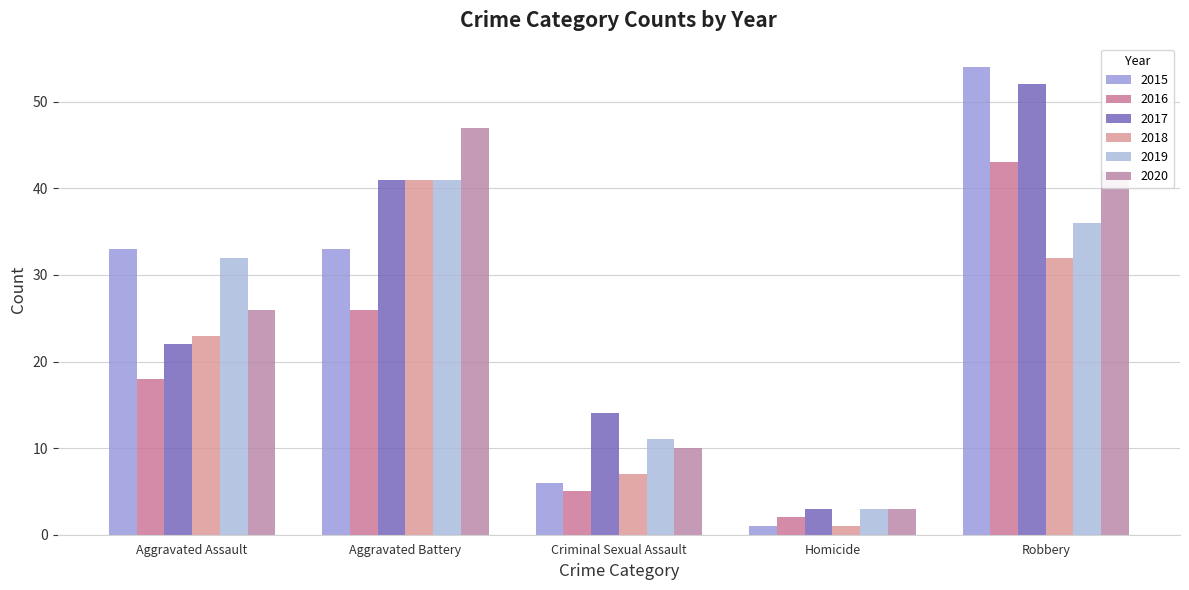

What is the average value of the 2016 series?

19